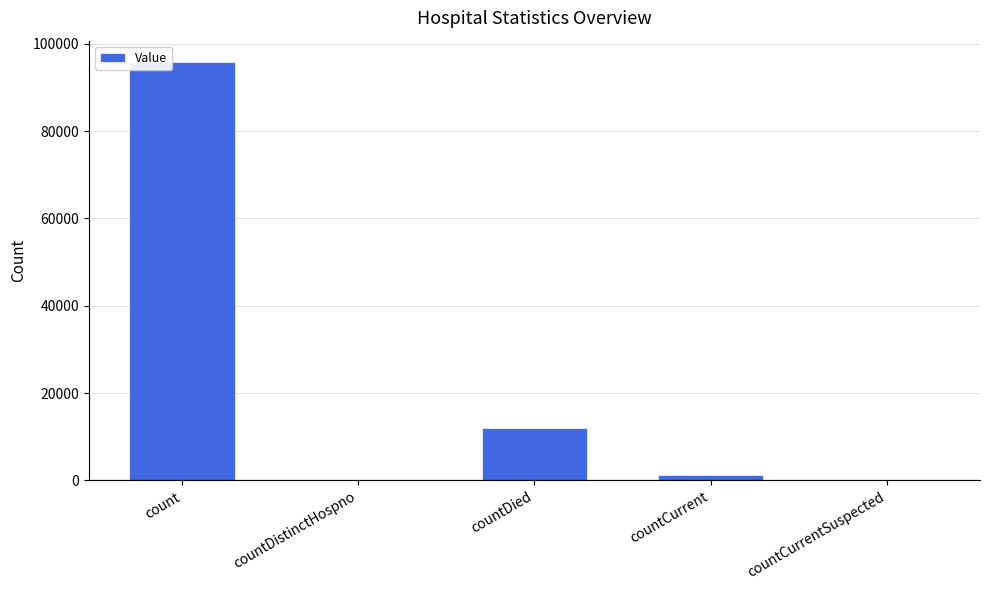

True or false: the data shows 0 at countDistinctHospno.

True